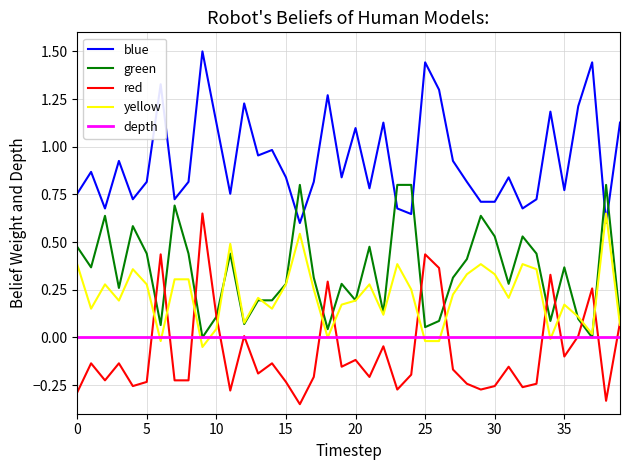

True or false: depth and blue cross at least once.

False